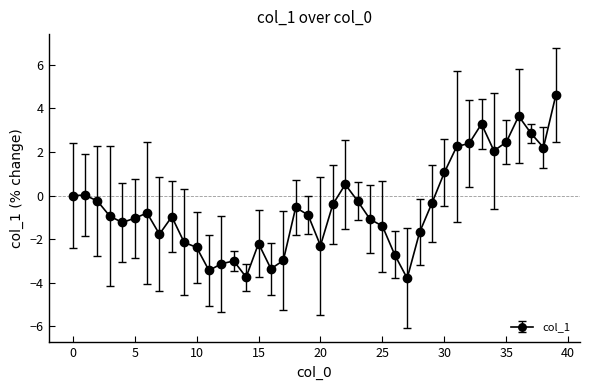

What is the sum of all values?

-21.5